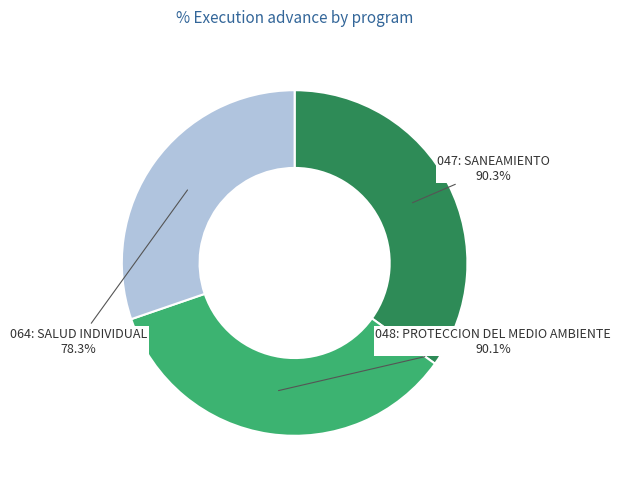

To the nearest percent, what percentage of the pie is 047: SANEAMIENTO?

35%